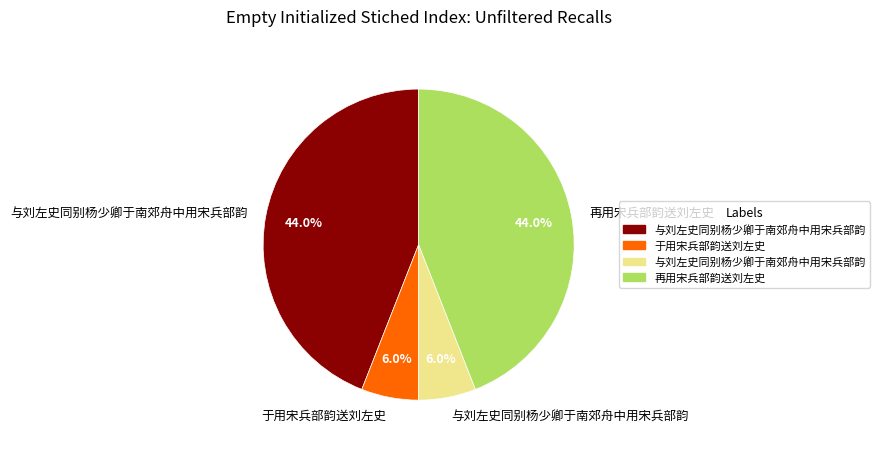

Does any single category account for the majority?

No